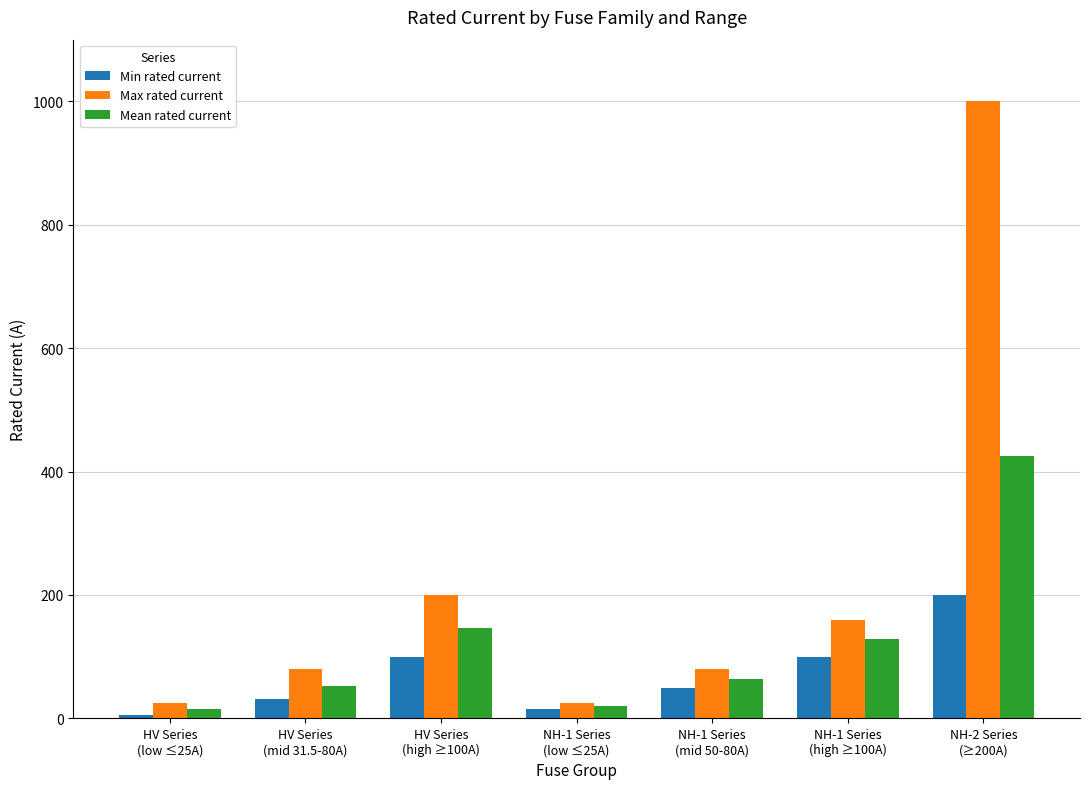

What is the label of the 1st bar from the right?

NH-2 Series
(≥200A)